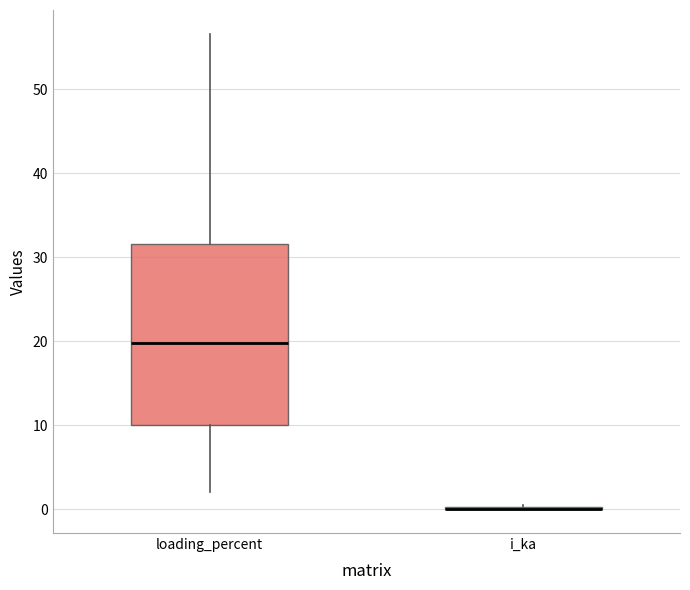

Which box is the tallest, from its lower edge to its upper edge?

loading_percent